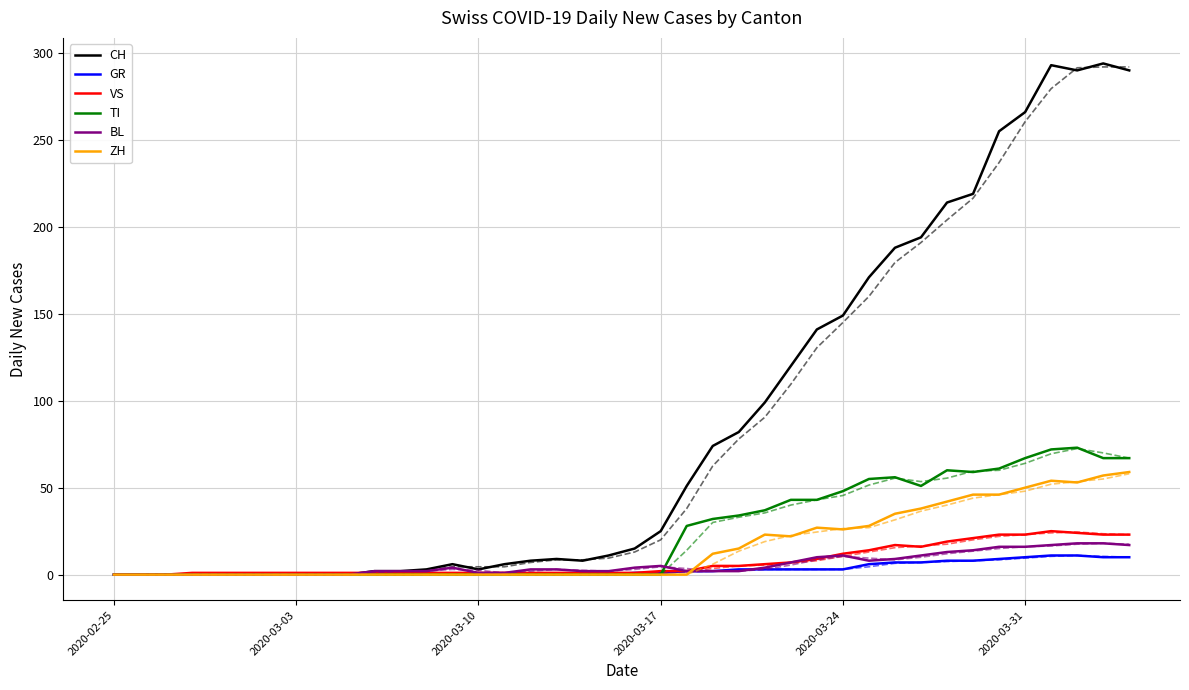

What is the highest value of the VS series?

25